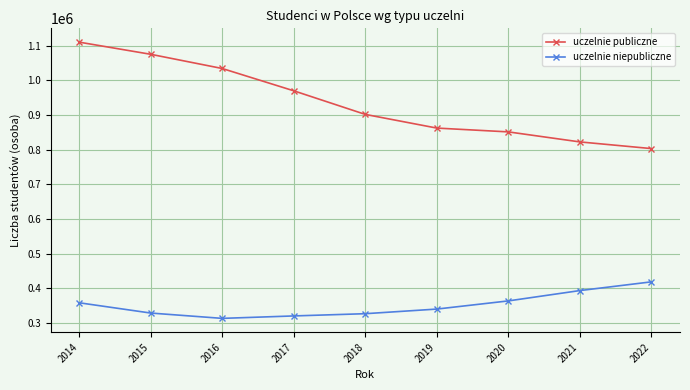

What is the difference between the second highest and second lowest values in the uczelnie niepubliczne series?

73097